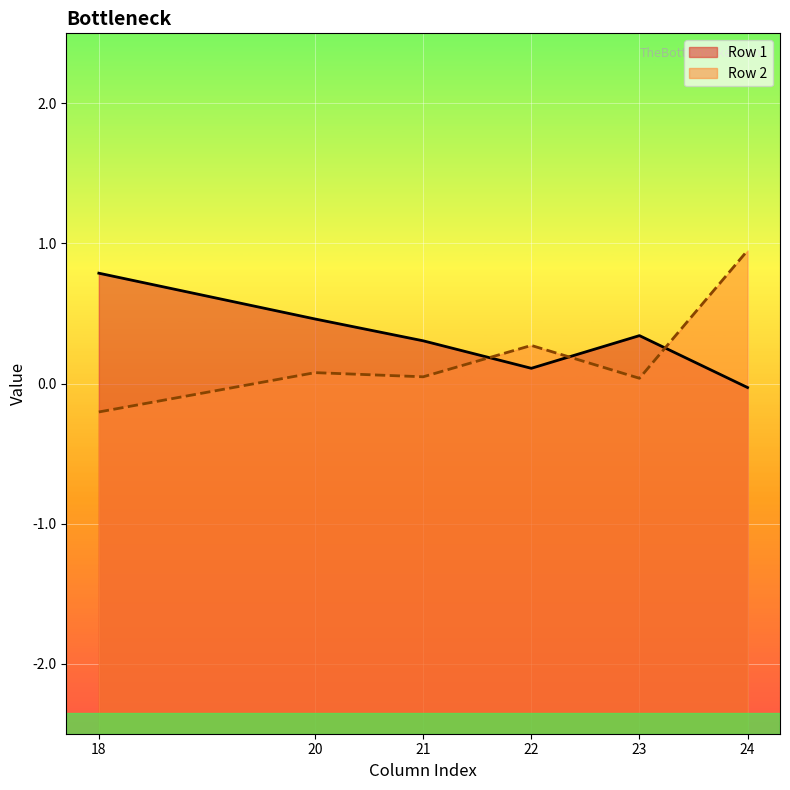

Is the value of Row 2 at 22 greater than the value of Row 1 at 24?

Yes